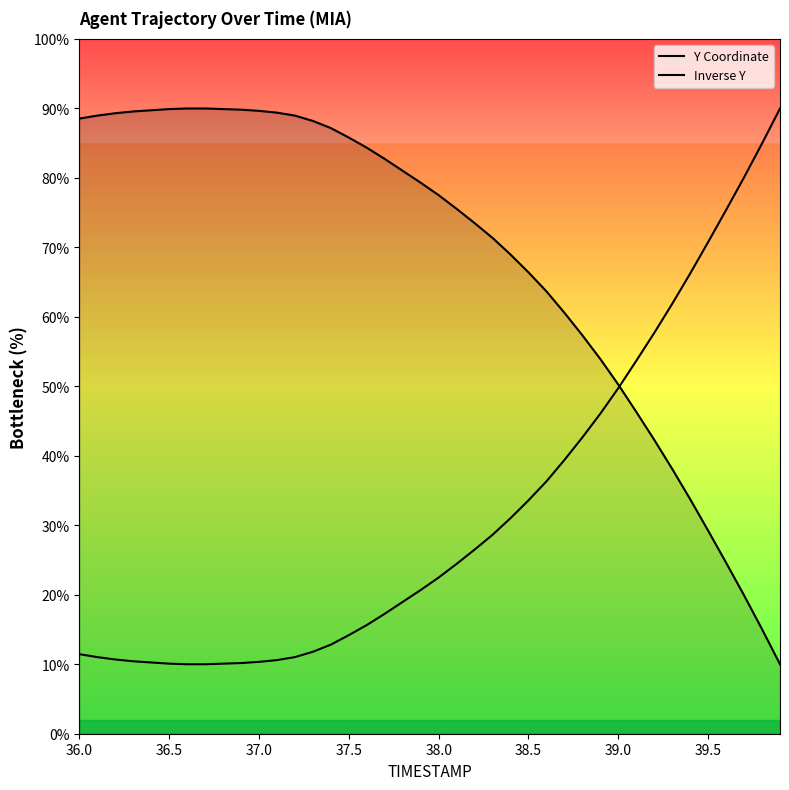

What are all the series names shown in the legend?

Y Coordinate, Inverse Y